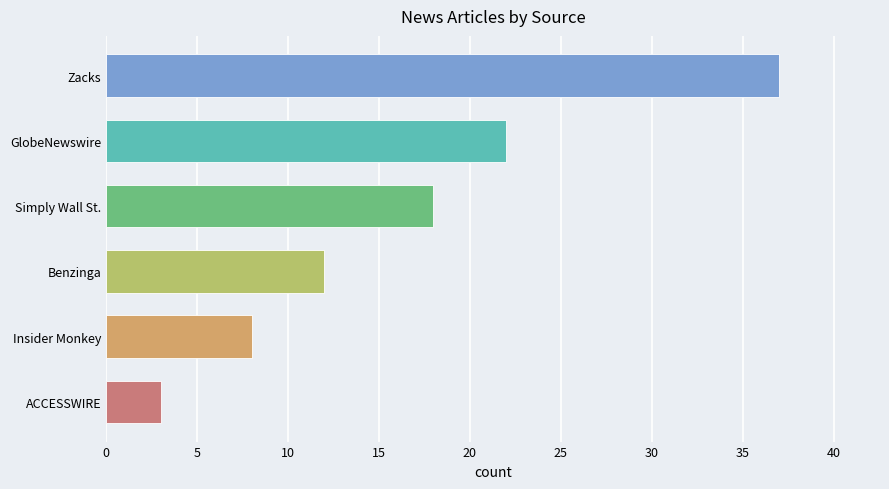

Reading bottom to top, transcribe all the data shown in this chart.

ACCESSWIRE=3	Insider Monkey=8	Benzinga=12	Simply Wall St.=18	GlobeNewswire=22	Zacks=37